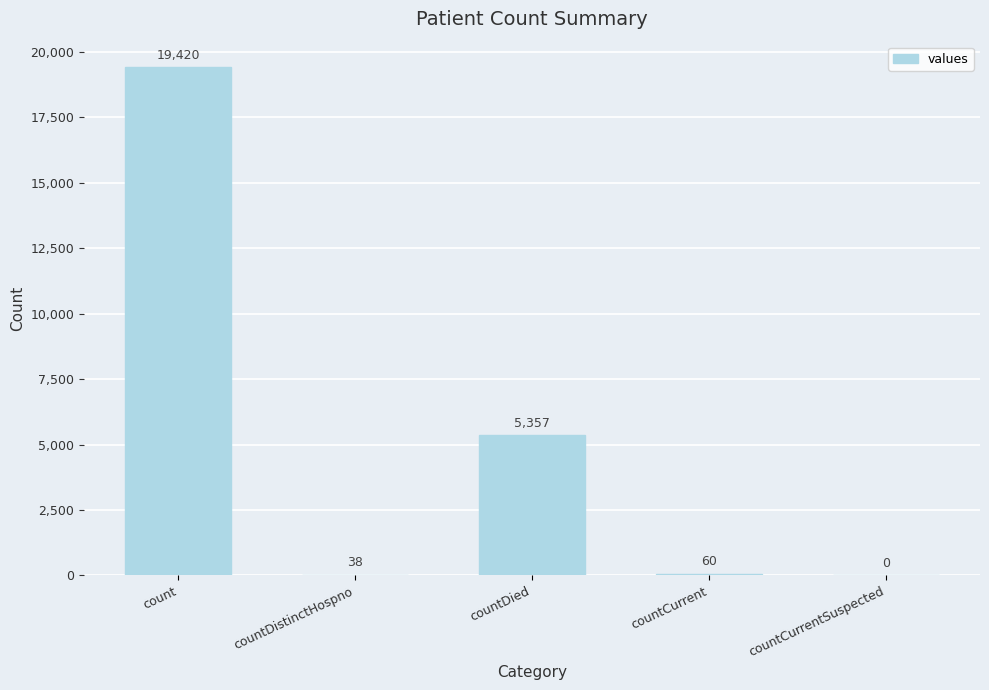

Reading left to right, list all the values displayed in this chart.

19420	38	5357	60	0